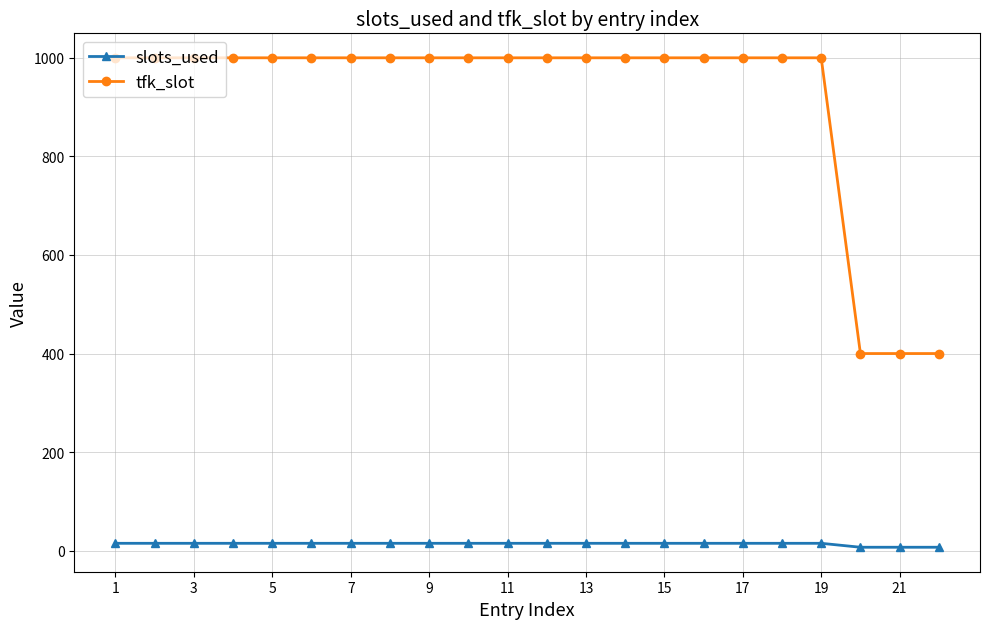

Which series has the largest total across all categories?

tfk_slot